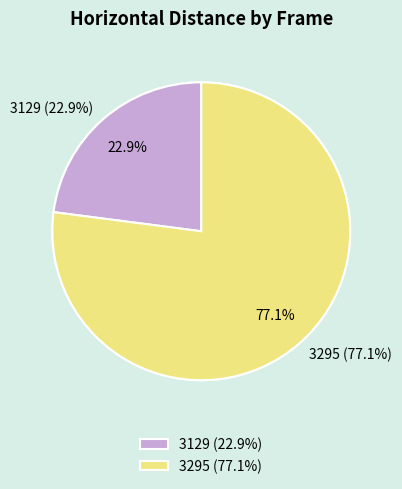

To the nearest percent, what is the average slice percentage?

50%